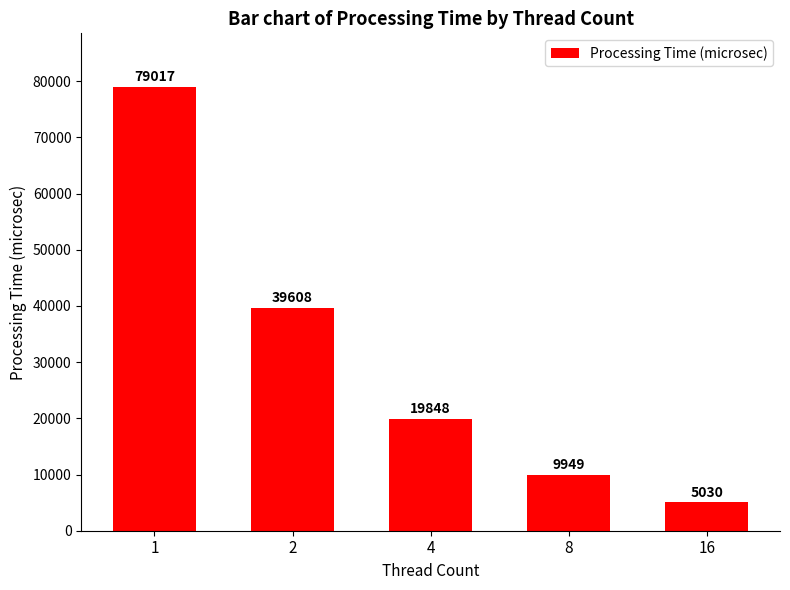

Reading right to left, extract all data points from this chart.

16=5030	8=9949	4=19848	2=39608	1=79017